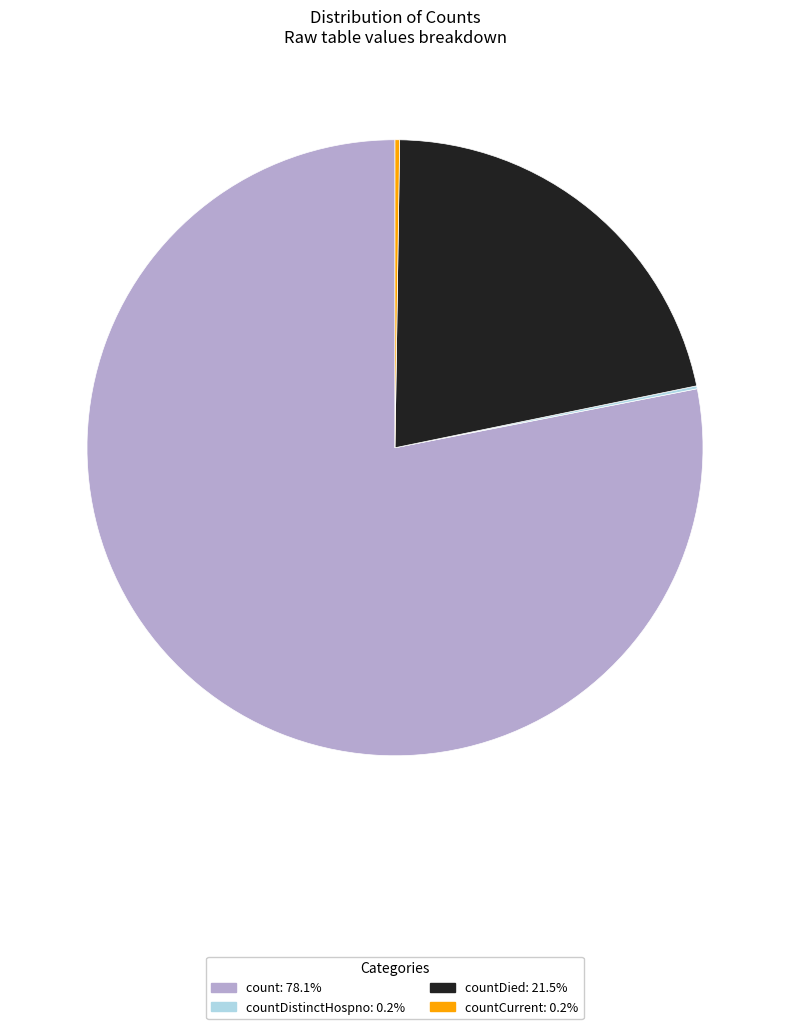

Is there any slice that represents more than half of the pie?

Yes